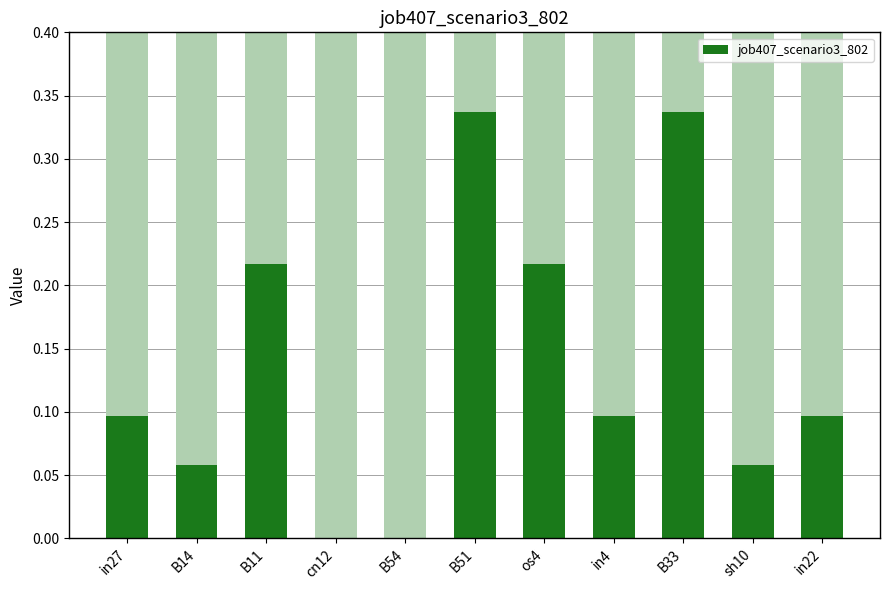

Reading left to right, extract all data points from this chart.

0.1	0.1	0.2	0.0	0.0	0.3	0.2	0.1	0.3	0.1	0.1